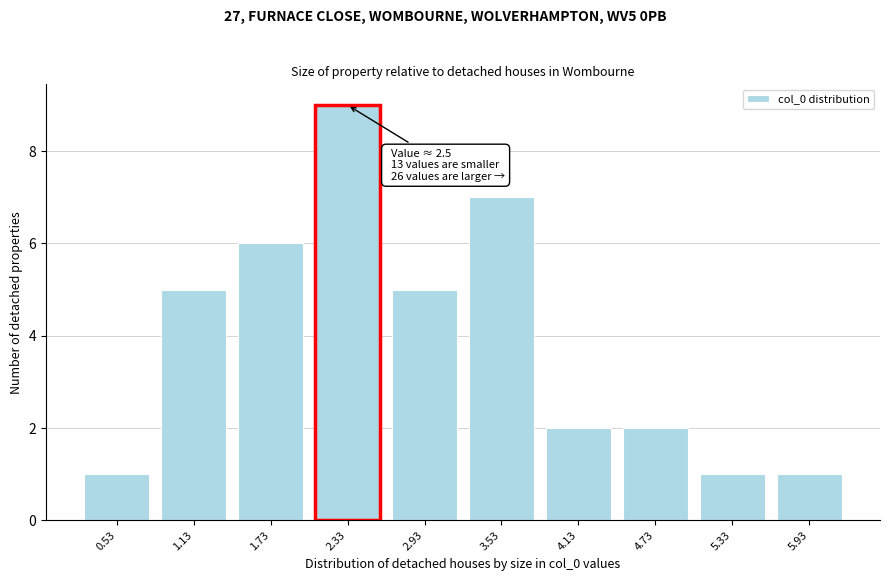

Reading right to left, extract all data points from this chart.

5.93=1	5.33=1	4.73=2	4.13=2	3.53=7	2.93=5	2.33=9	1.73=6	1.13=5	0.53=1